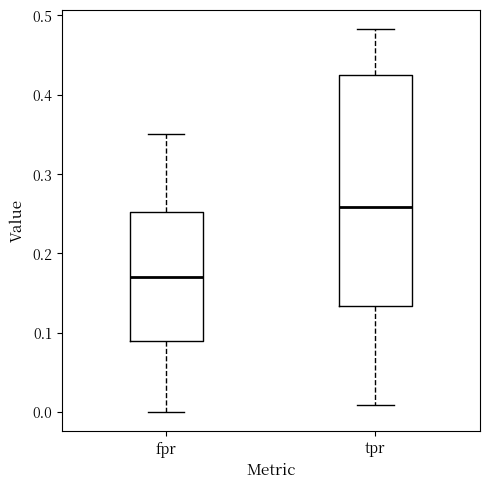

Which box is the tallest, from its lower edge to its upper edge?

tpr